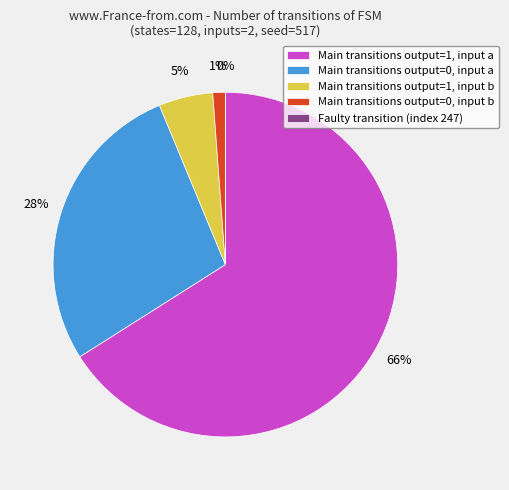

Which category has the biggest portion of the pie?

output_symbol=1 (a)